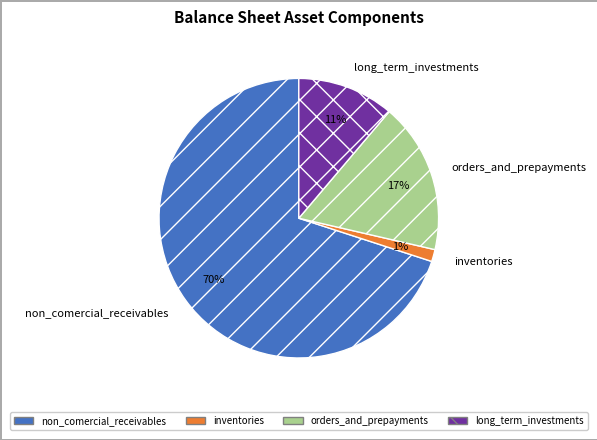

Which category accounts for the majority?

non_comercial_receivables